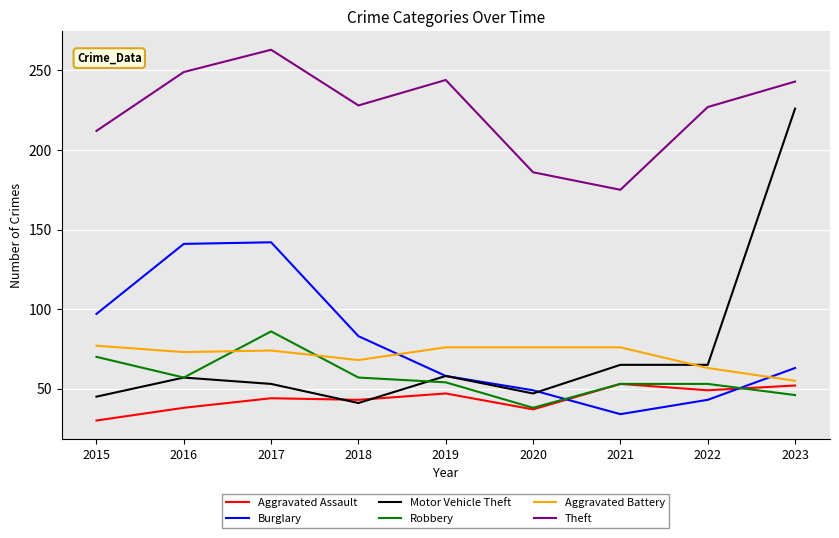

Is the value of Motor Vehicle Theft at 2015 greater than the value of Robbery at 2020?

Yes